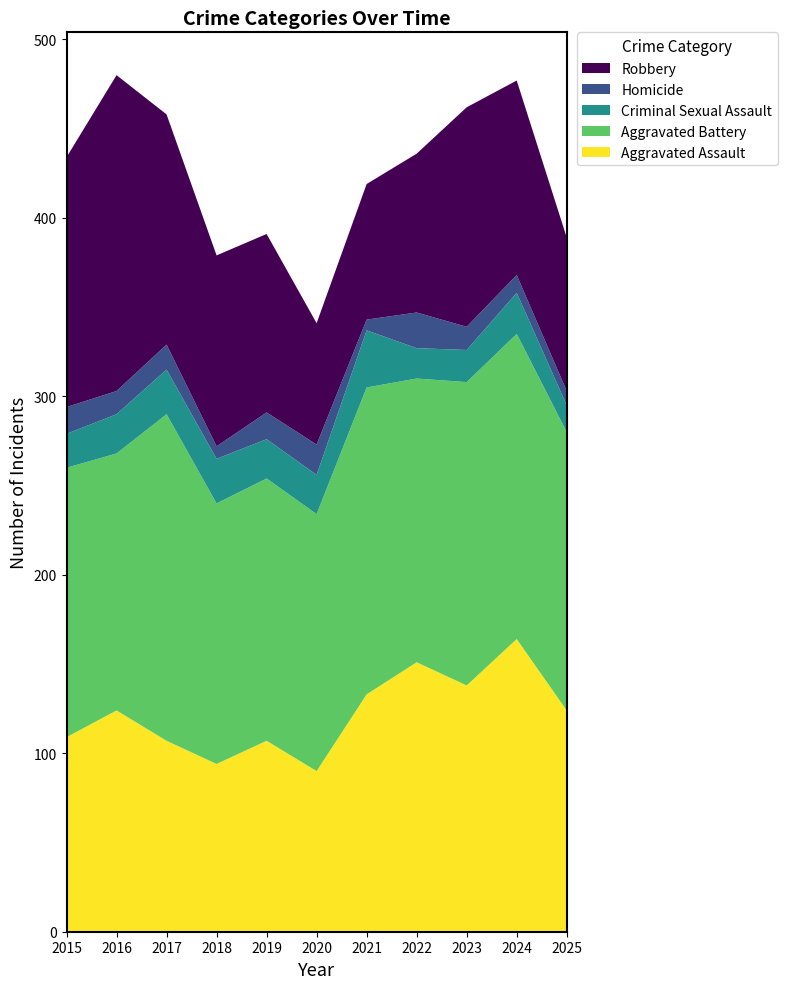

Reading left to right, list all the values displayed in this chart.

Aggravated Assault: 2015=109	2016=124	2017=107	2018=94	2019=107	2020=90	2021=133	2022=151	2023=138	2024=164	2025=124
Aggravated Battery: 2015=151	2016=144	2017=183	2018=146	2019=147	2020=144	2021=172	2022=159	2023=170	2024=171	2025=156
Criminal Sexual Assault: 2015=19	2016=22	2017=25	2018=25	2019=22	2020=22	2021=32	2022=17	2023=18	2024=23	2025=15
Homicide: 2015=15	2016=13	2017=14	2018=7	2019=15	2020=17	2021=6	2022=20	2023=13	2024=10	2025=8
Robbery: 2015=140	2016=177	2017=129	2018=107	2019=100	2020=68	2021=76	2022=89	2023=123	2024=109	2025=86